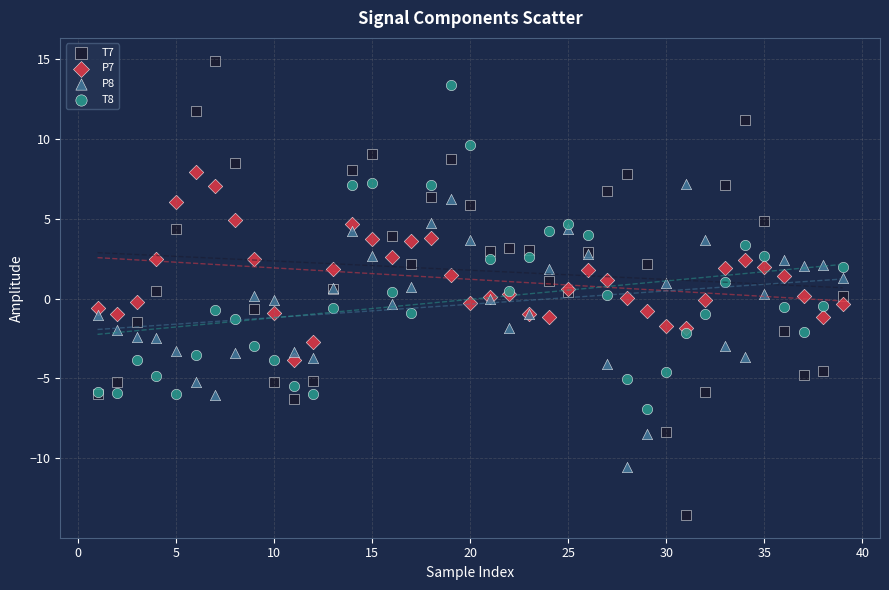

What is the X range (max minus min) for the scatter plot?

38.0